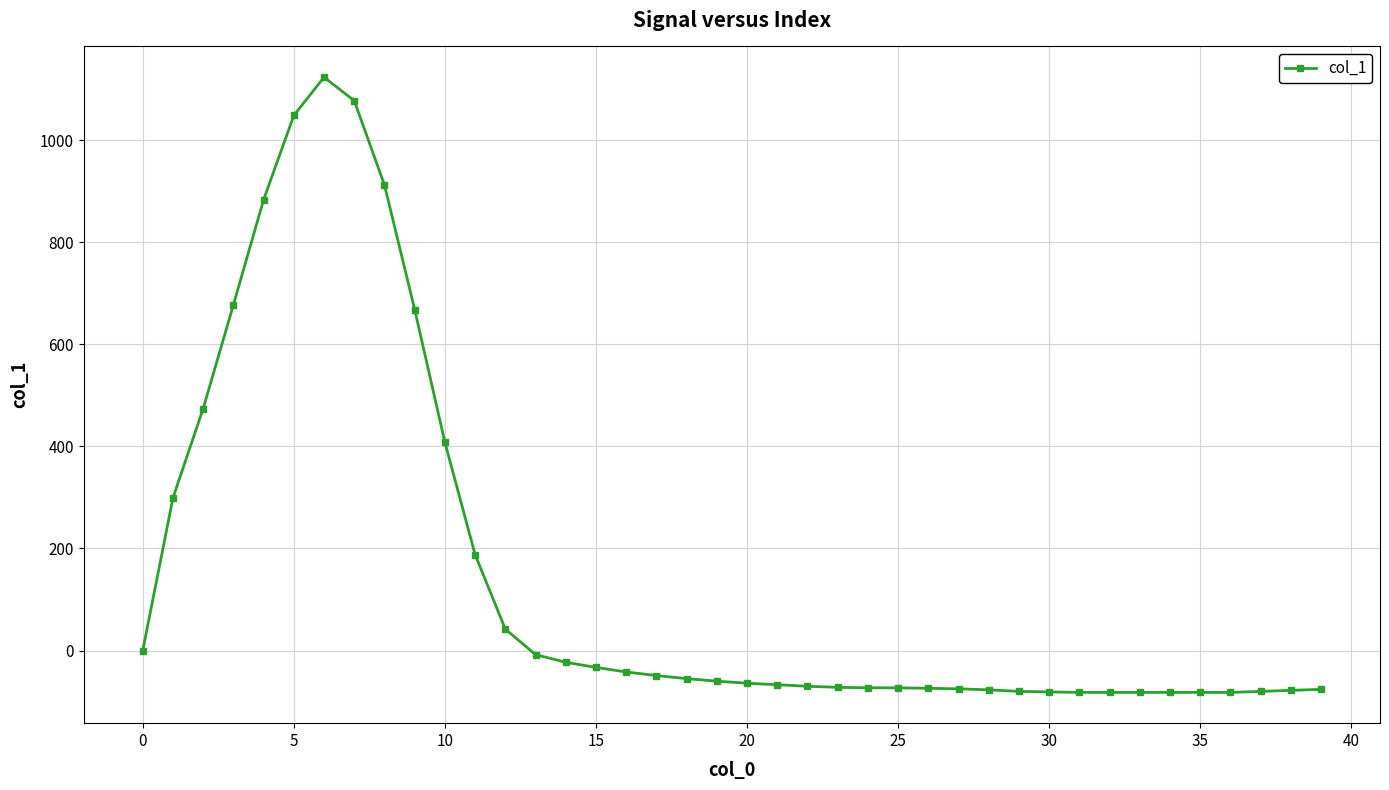

What is the value of the 36th point from the left?

-82